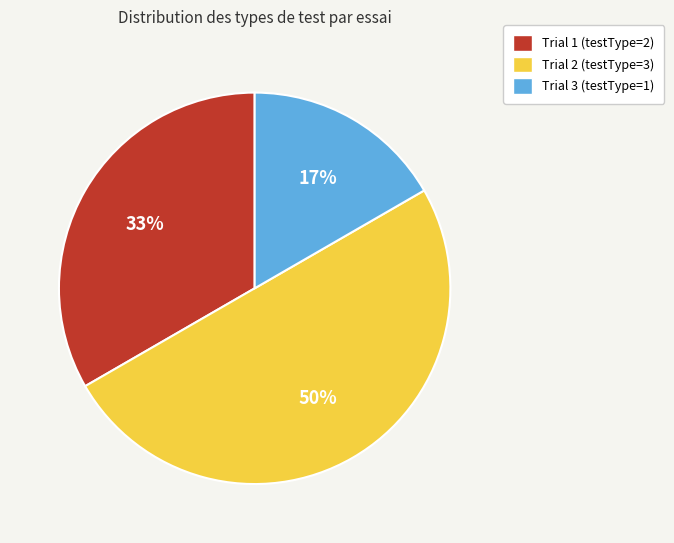

To the nearest percent, what is the combined percentage of Trial 1 (testType=2) and Trial 2 (testType=3)?

83%